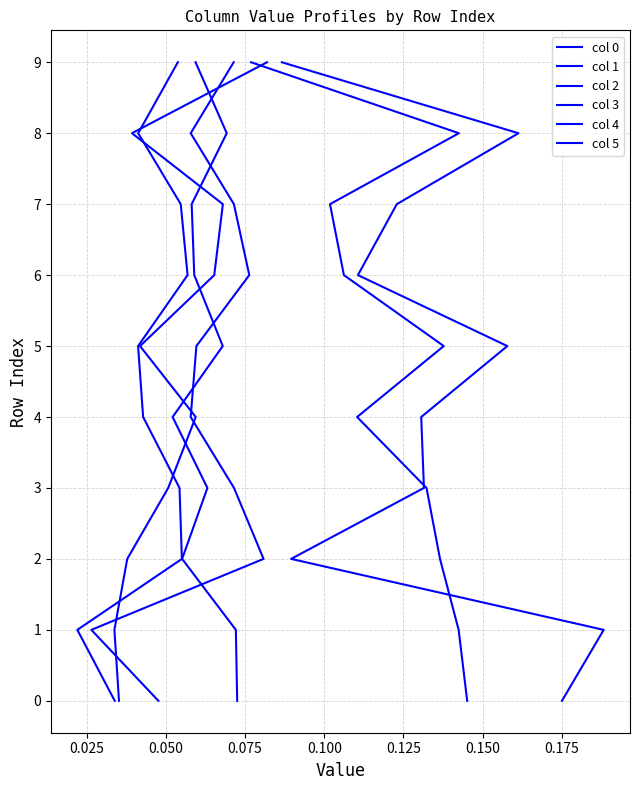

How many col 4 values are between 2 and 7?

6